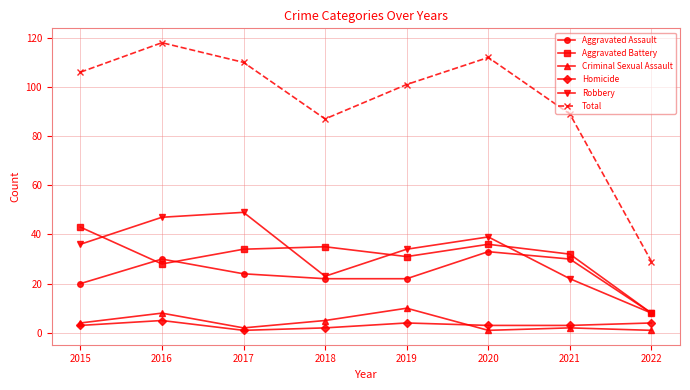

Which series has the largest range (max minus min)?

Total